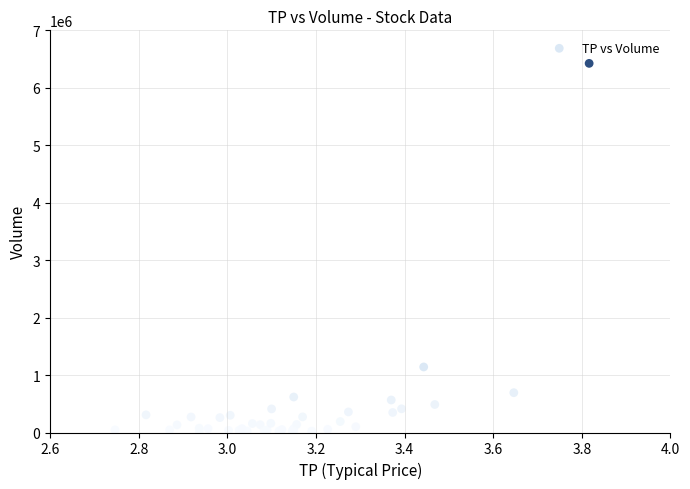

What Y value in the scatter plot is closest to 3223250?

1140900